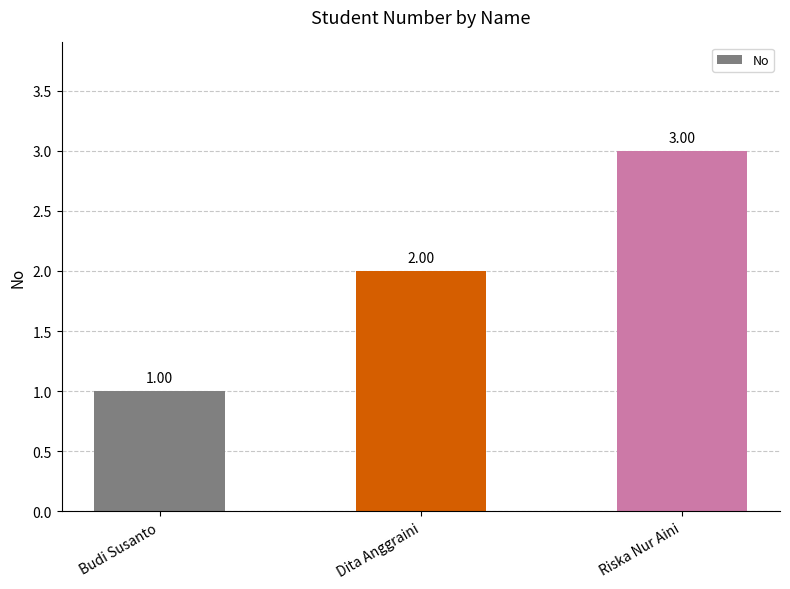

At which category does the chart reach its peak across all series?

Riska Nur Aini